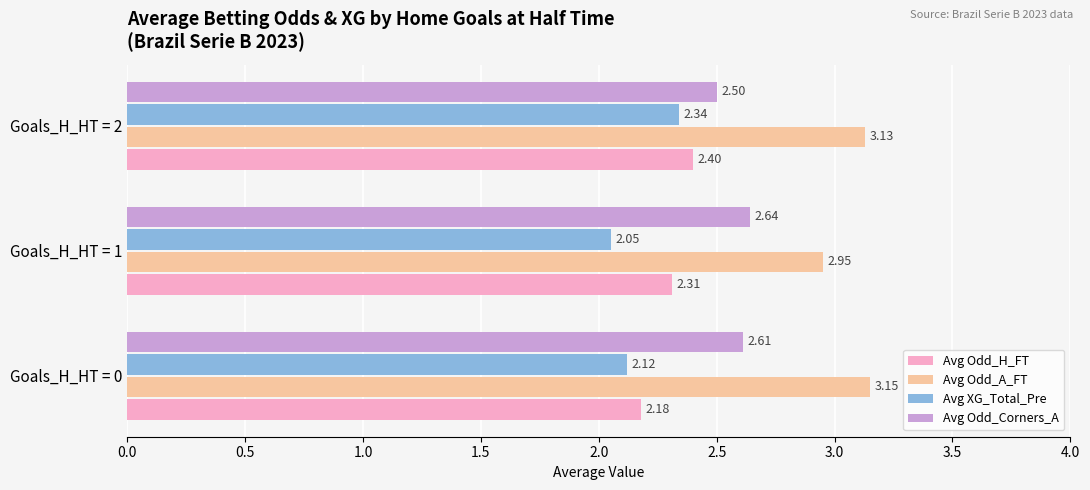

What are all the series names shown in the legend?

Avg Odd_H_FT, Avg Odd_A_FT, Avg XG_Total_Pre, Avg Odd_Corners_A